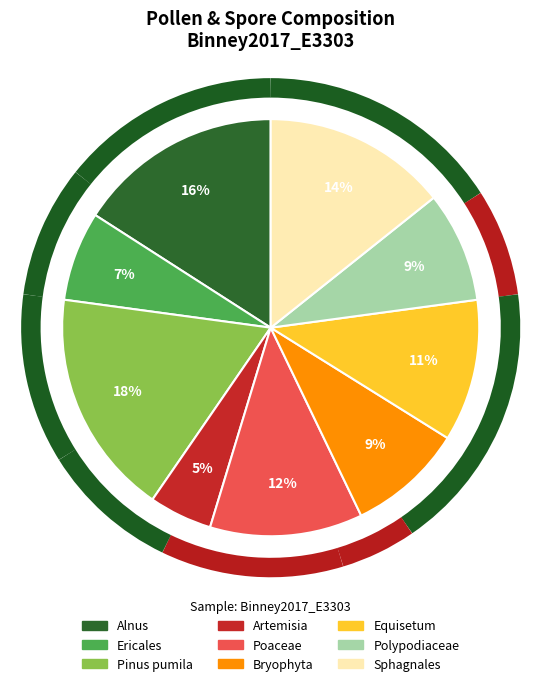

Approximately how many times larger is the value at Polypodiaceae compared to Equisetum?

0.8